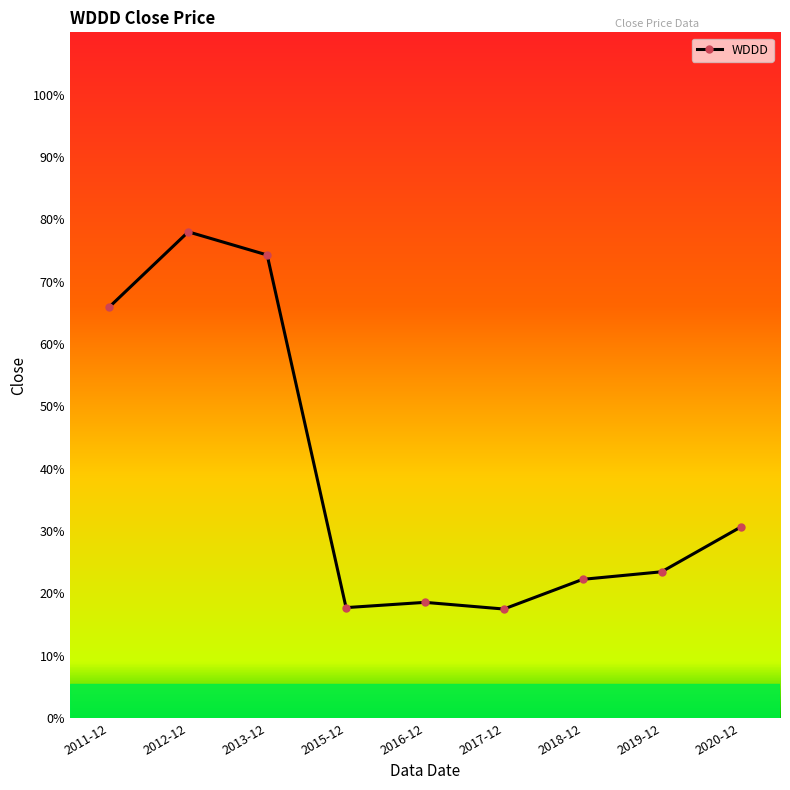

Rank the categories by value from highest to lowest.

2012-12, 2013-12, 2011-12, 2020-12, 2019-12, 2018-12, 2016-12, 2015-12, 2017-12